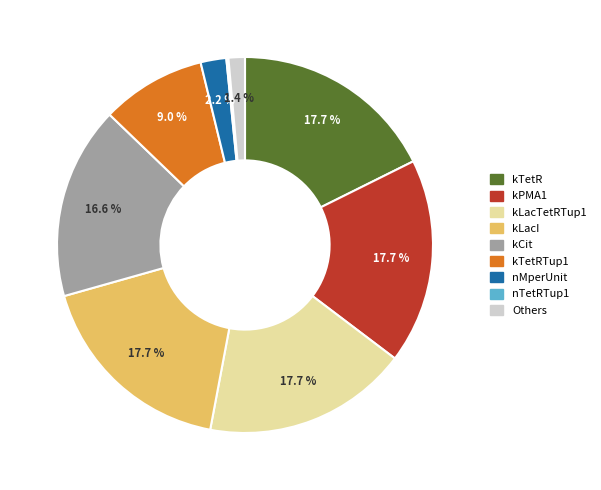

Is there a majority slice in this chart?

No